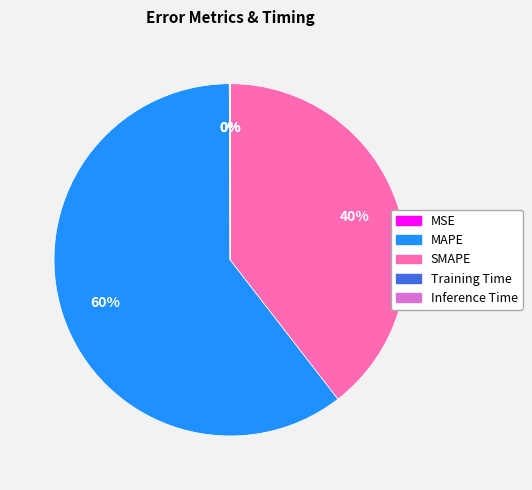

Which has a higher value, MAPE or SMAPE?

MAPE